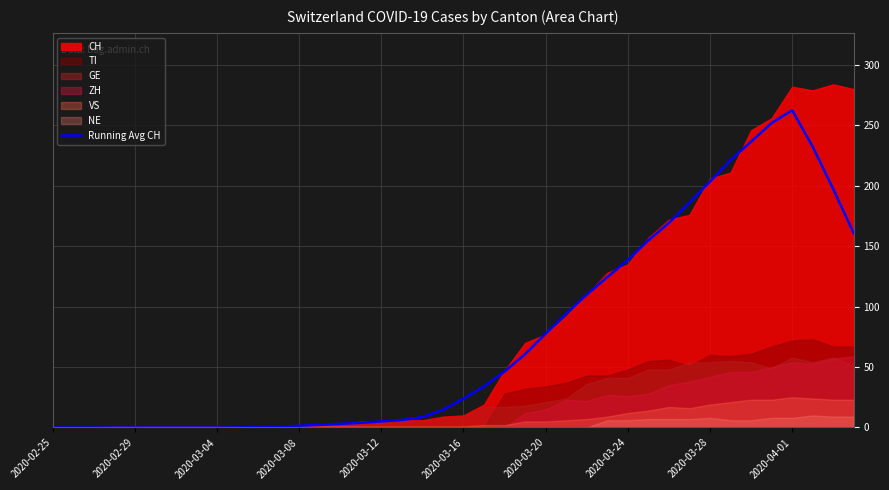

Reading right to left, what are all the values shown in this chart?

160.7	197.3	232.4	262.6	252.0	236.6	221.3	203.4	186.1	169.3	154.9	138.6	124.4	109.9	94.1	77.6	60.7	46.3	34.0	23.9	14.6	8.6	6.1	5.0	3.9	3.0	2.1	1.4	0.7	0.4	0.1	0.0	0.0	0.0	0.0	0.0	0.0	0.0	0.0	0.0